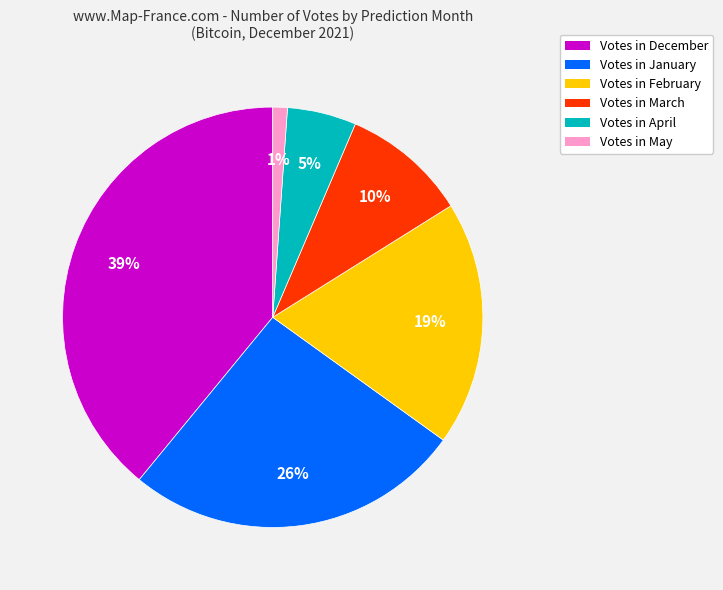

True or false: Votes in May accounts for 11% of the total.

False